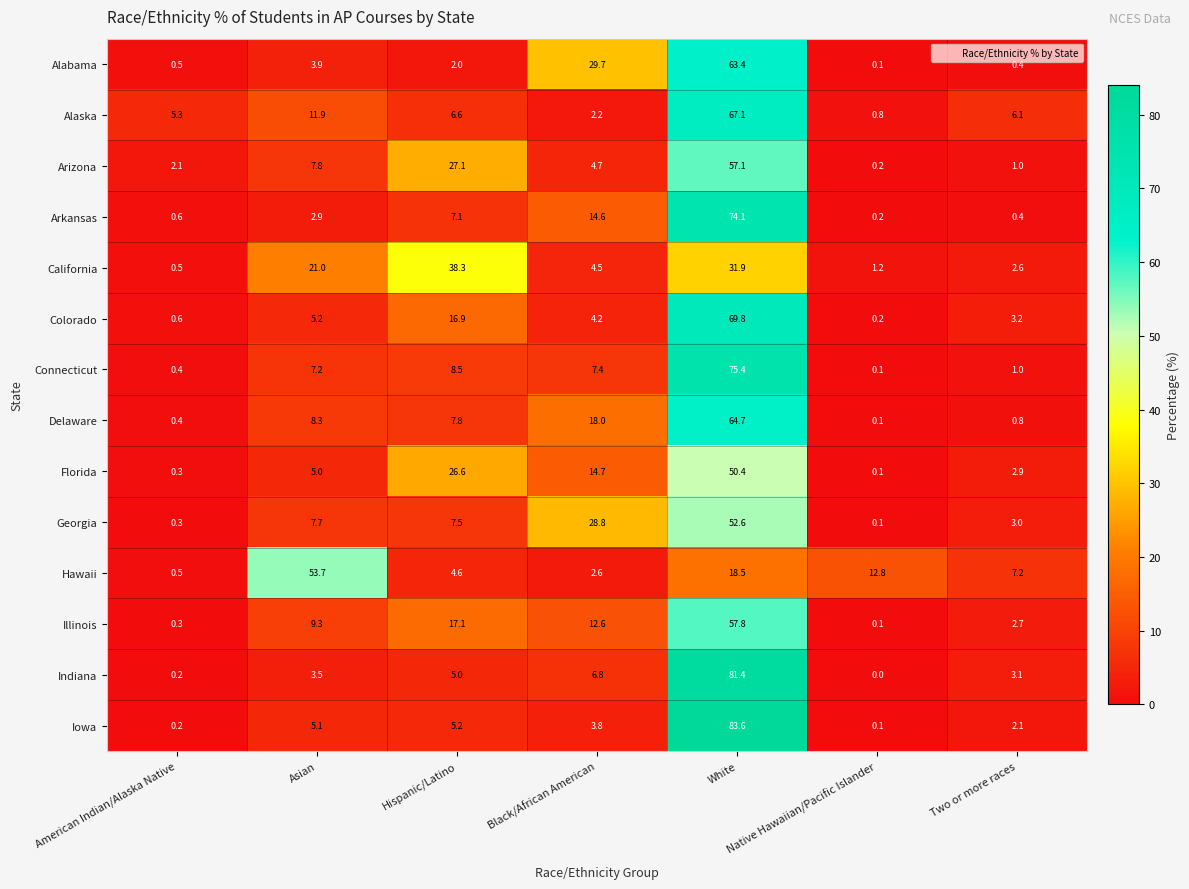

What is the sum of the Alabama values at American Indian/Alaska Native and Asian?

4.4